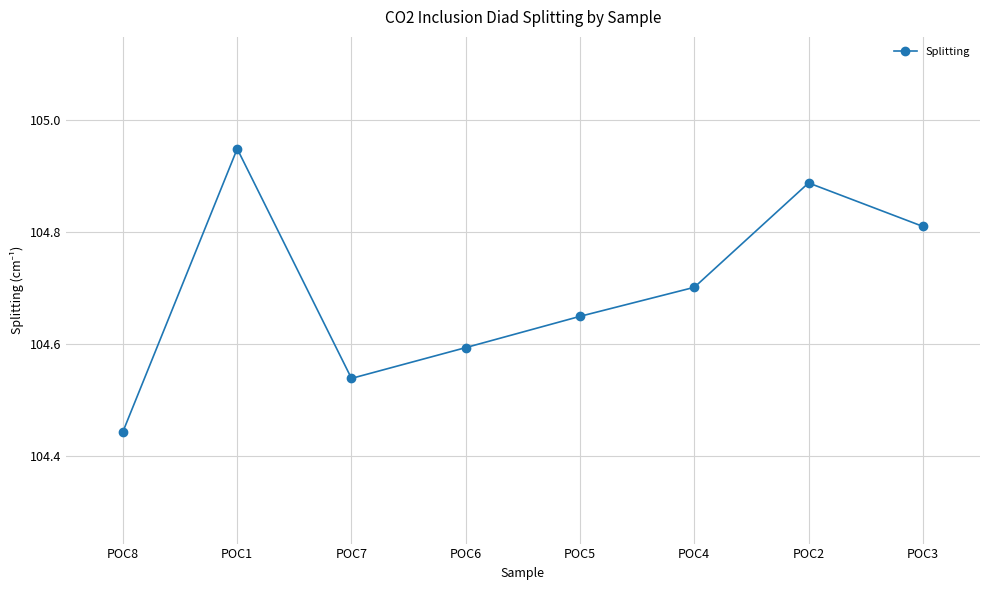

List the labels in order of value, largest first.

POC1, POC2, POC3, POC4, POC5, POC6, POC7, POC8